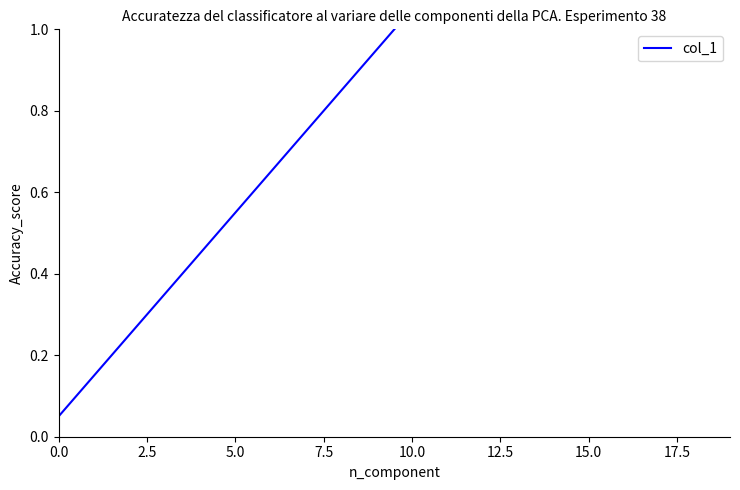

Is it true that the value at 16 is 0.5?

False